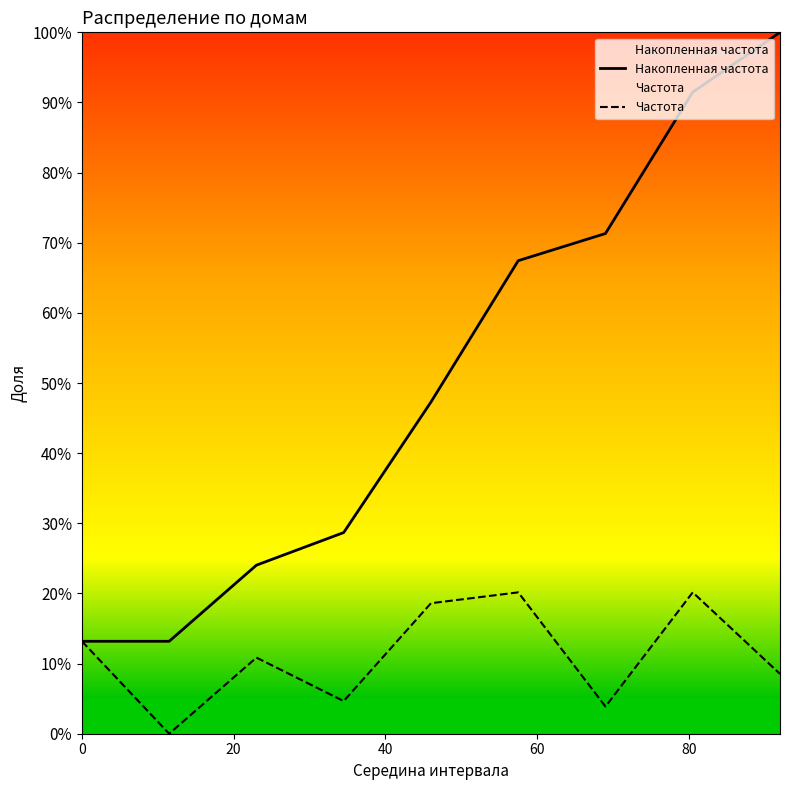

What are all the series names shown in the legend?

Накопленная частота, Частота